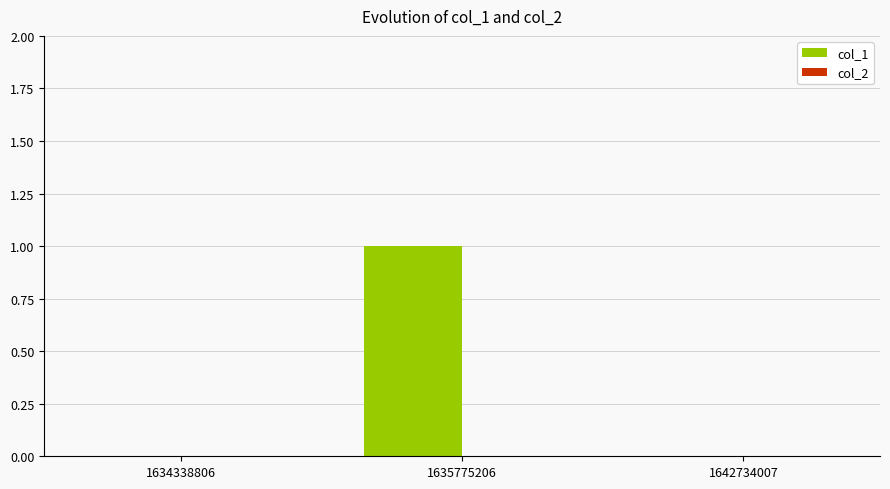

Reading left to right, transcribe all the data shown in this chart.

1634338806=0	1635775206=1	1642734007=0